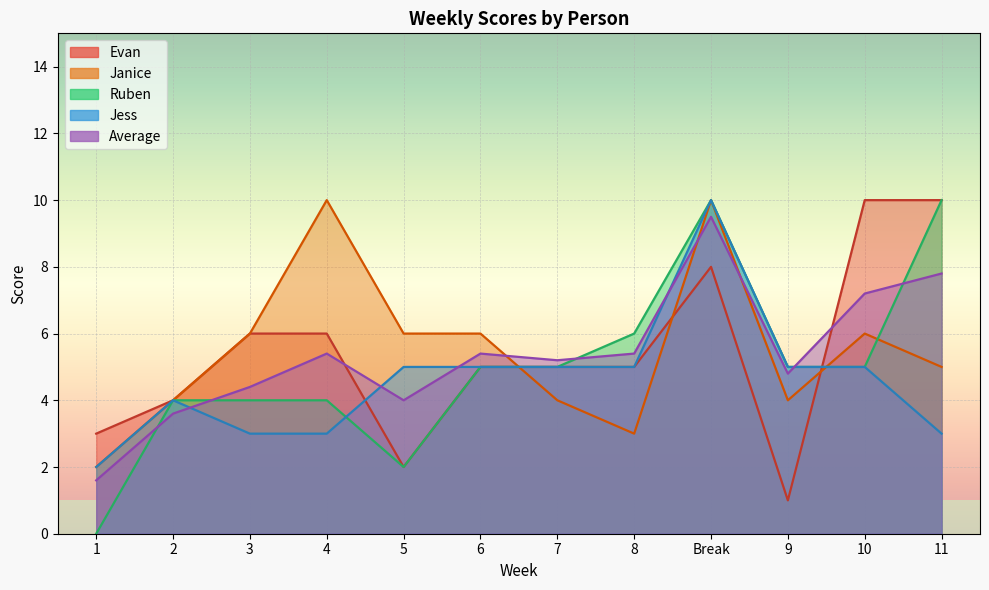

How many values in the Average series are below 5?

5